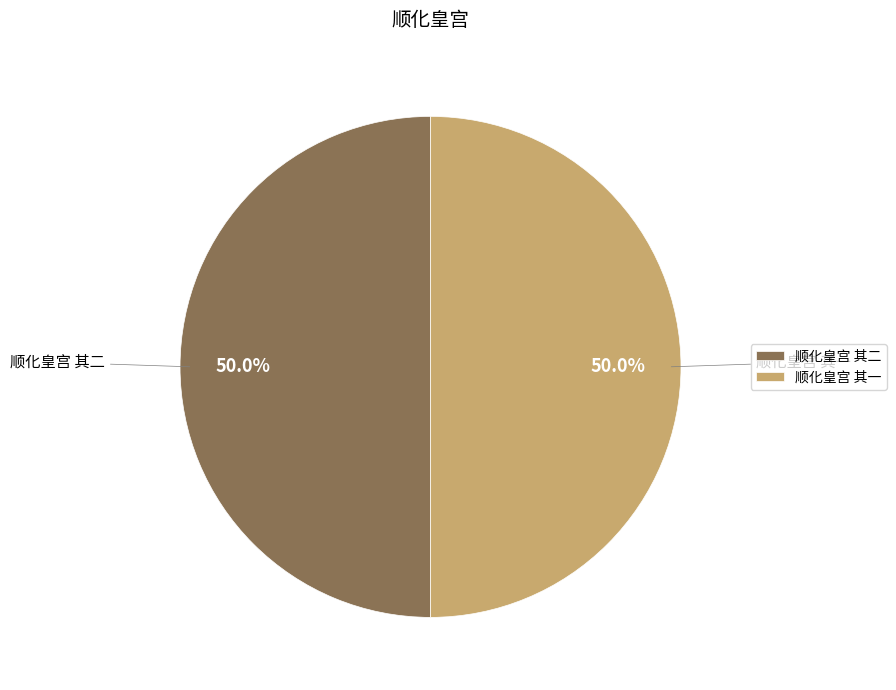

What portion of the pie excludes 顺化皇宫 其一?

50.0%